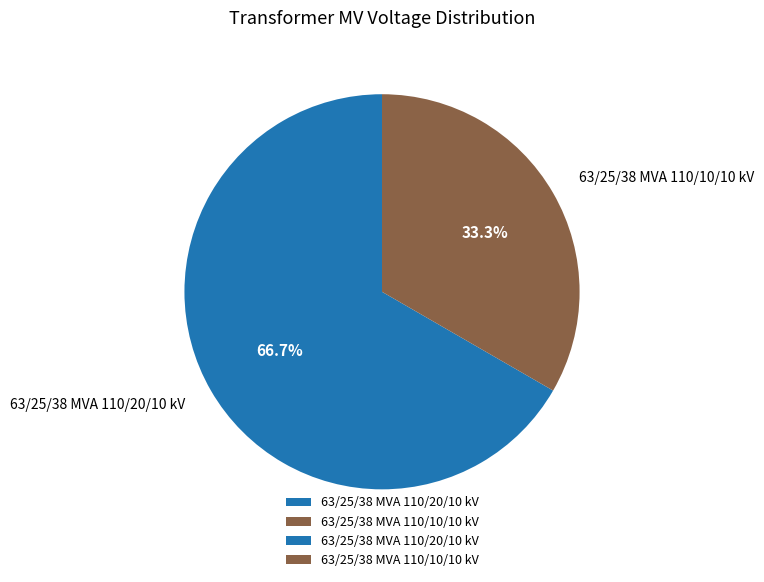

Which category has the biggest portion of the pie?

63/25/38 MVA 110/20/10 kV